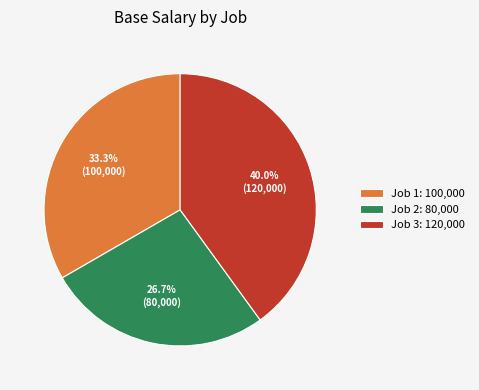

Rank the categories by value from lowest to highest.

Job 2, Job 1, Job 3